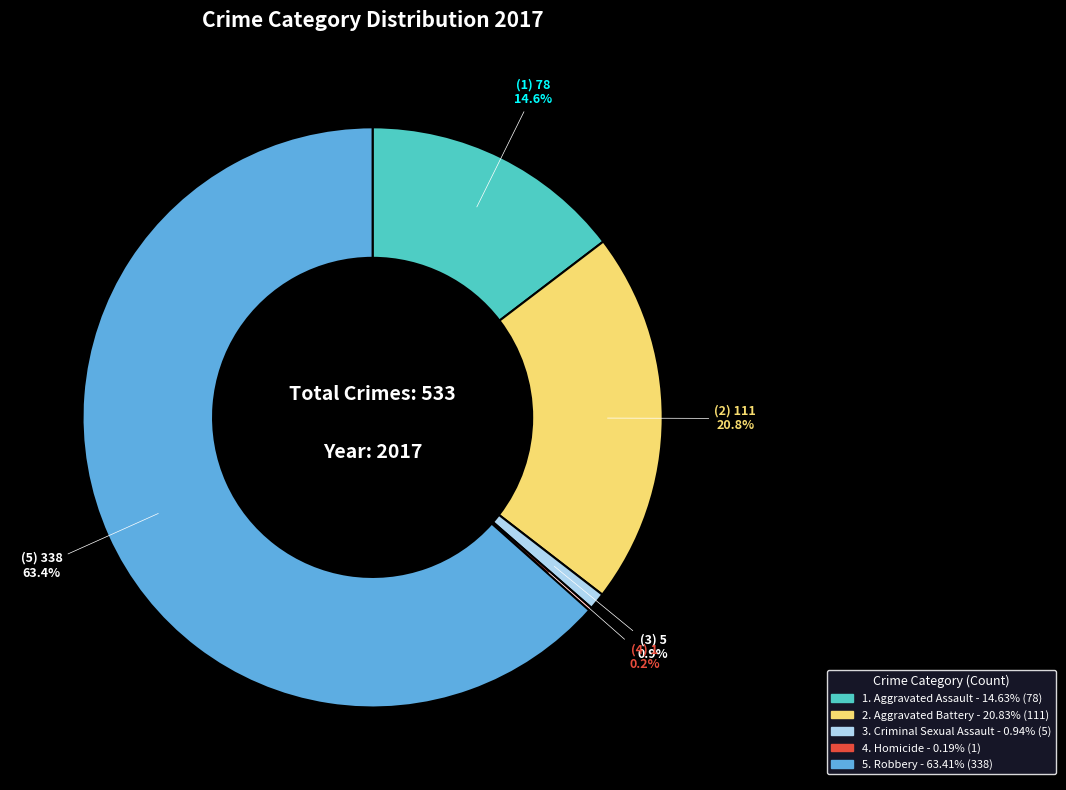

Is there any slice that represents more than half of the pie?

Yes